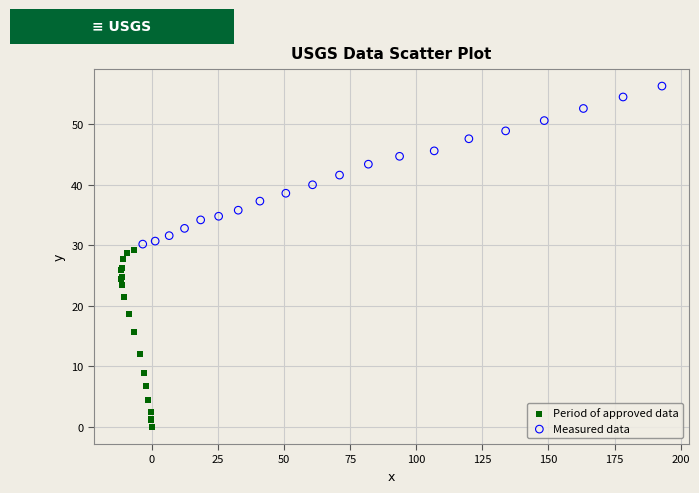

Which series has the widest spread of Y values?

Period of approved data